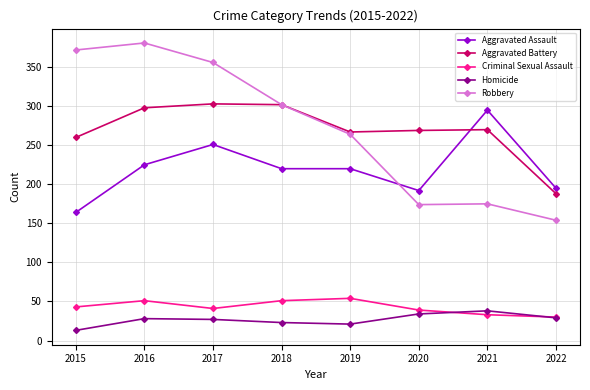

At which category does the chart reach its minimum across all series?

2015